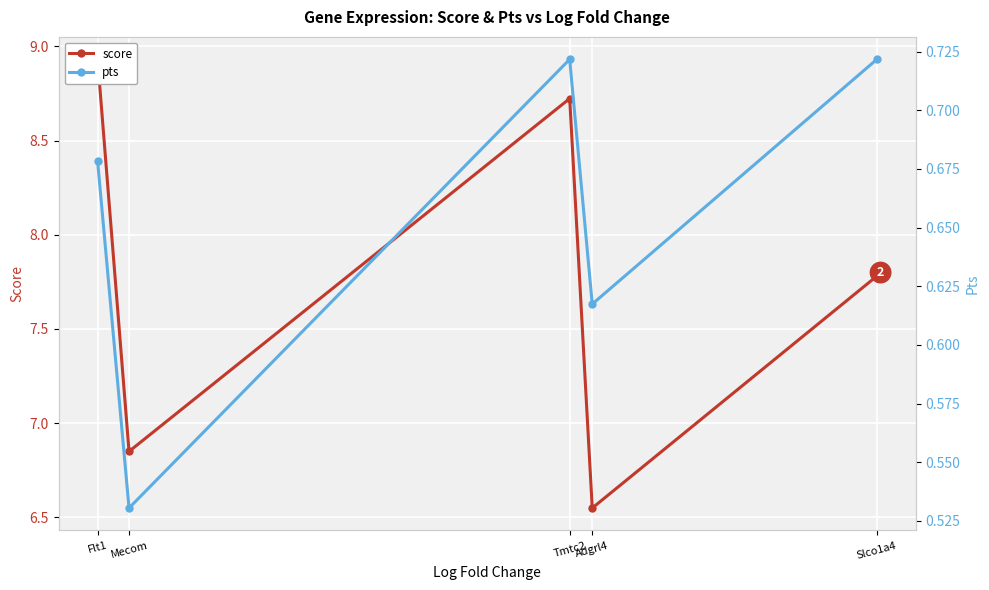

True or false: score and pts intersect in this chart.

False